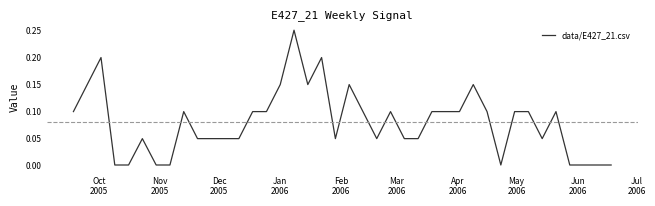

How many points are higher than both their immediate neighbors (excluding endpoints)?

9